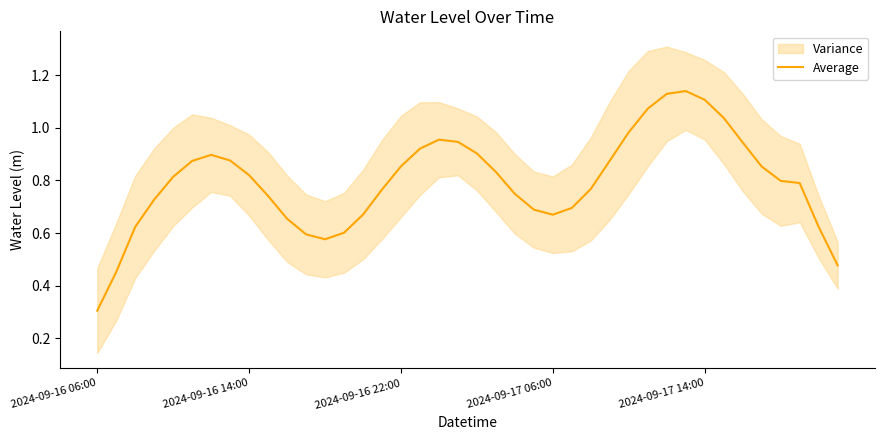

Where is Average nearest to the value 0?

2024-09-16 06:00